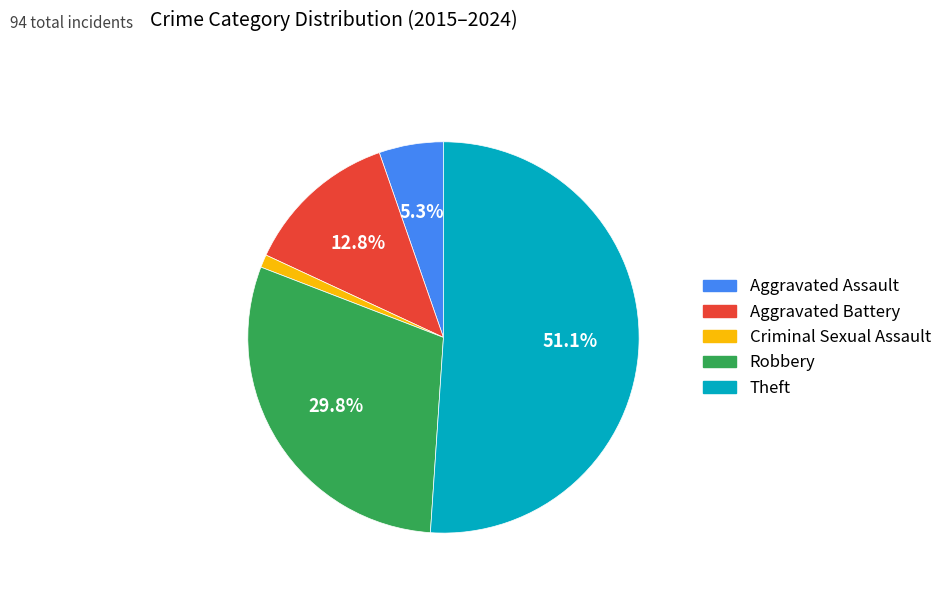

Is there any slice that represents more than half of the pie?

Yes